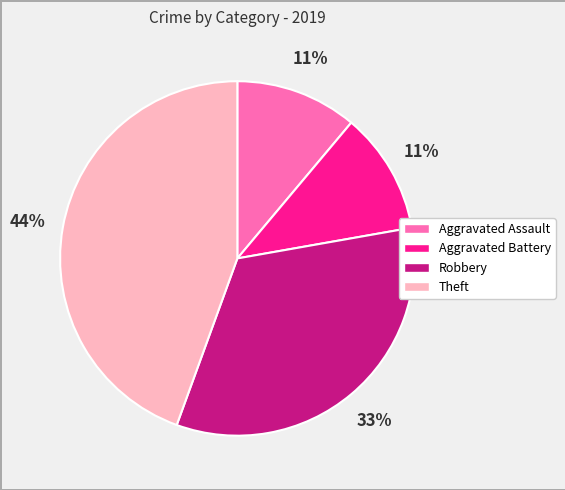

Is there any slice that represents more than half of the pie?

No